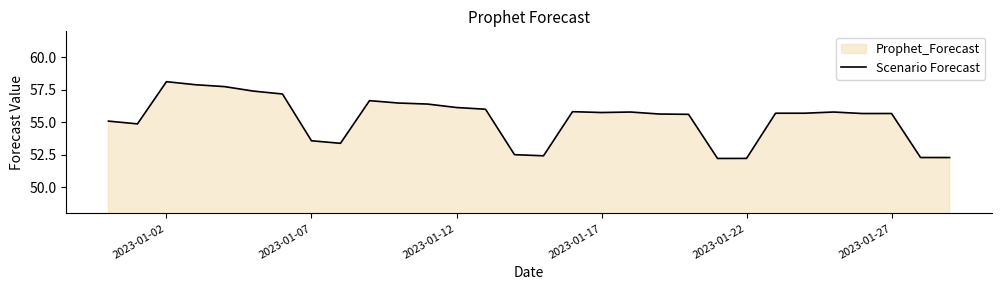

The chart shows a value of 58.1 at 2023-01-02. True or false?

True